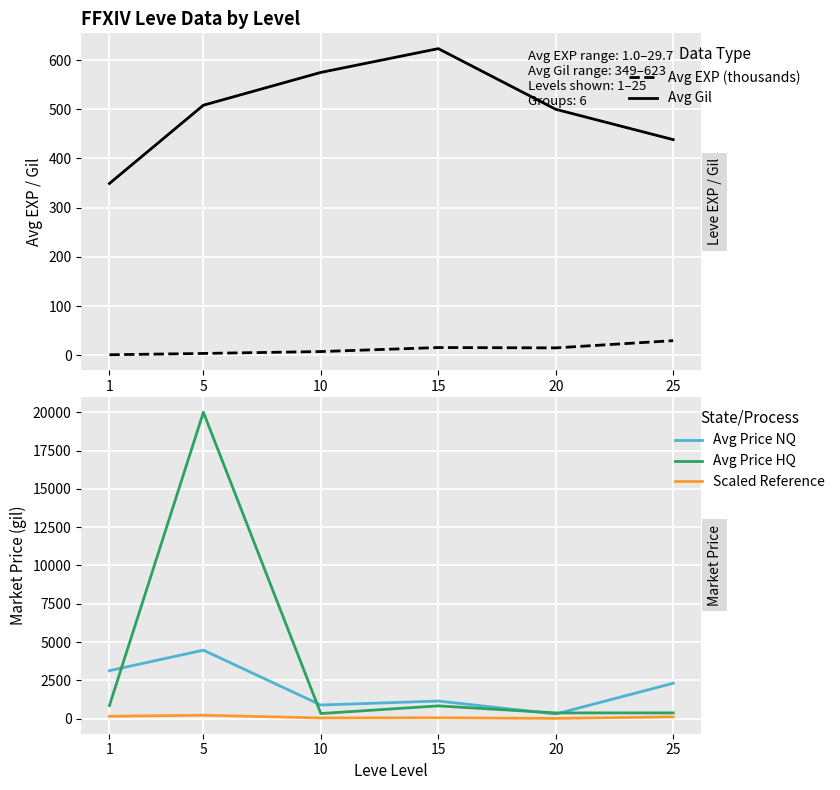

True or false: Avg Price NQ has more than 1 points higher than both neighbors.

True